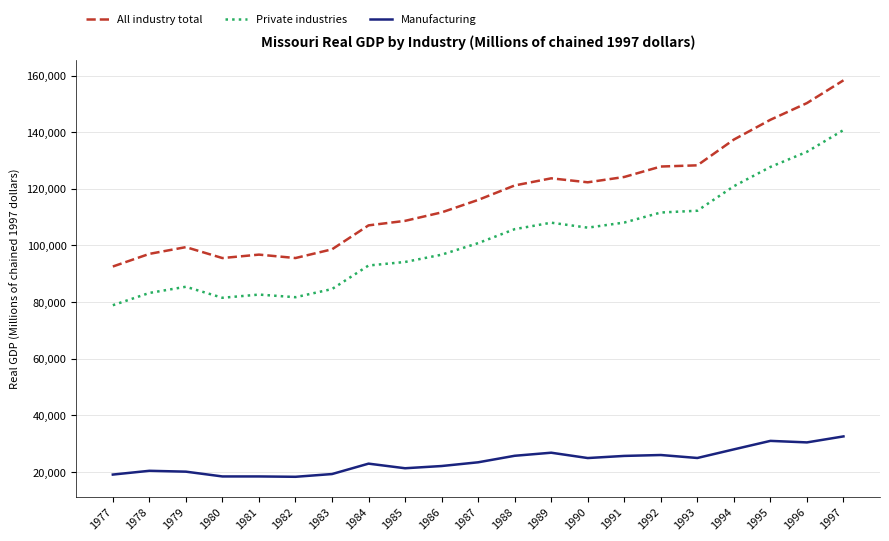

At which label does Manufacturing first exceed 23378?

1987